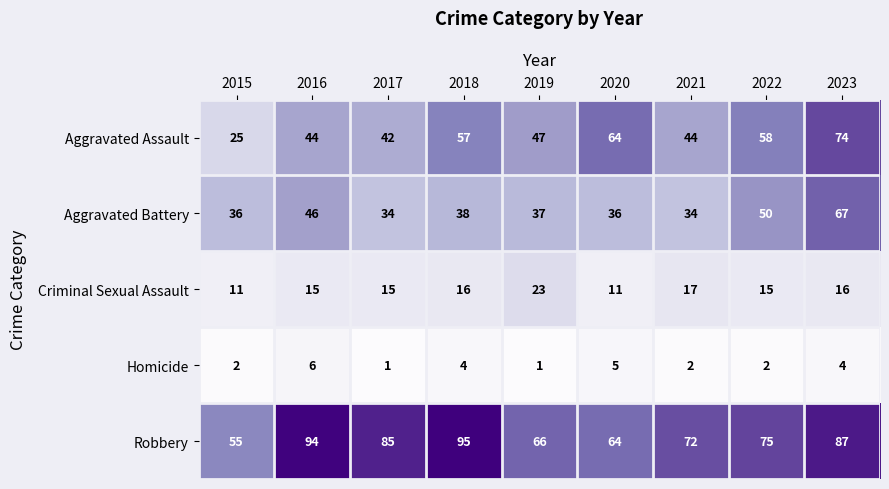

At which category is the sum across all series the highest?

2023